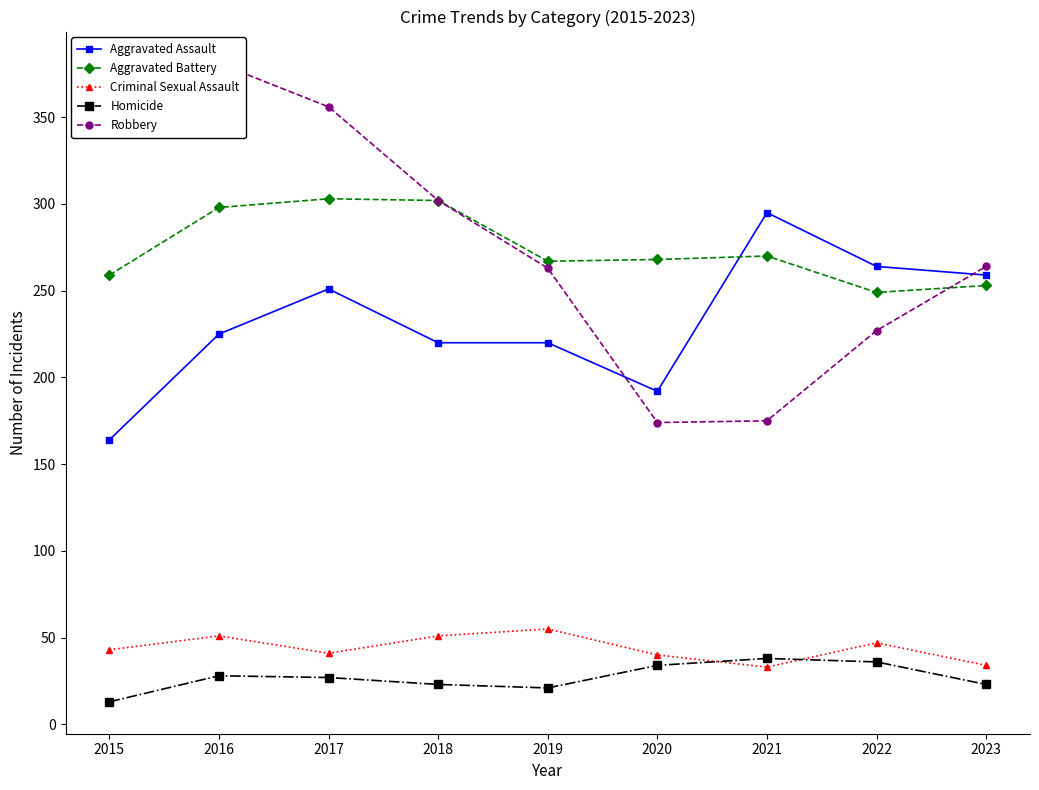

True or false: Aggravated Assault has more than 0 points higher than both neighbors.

True